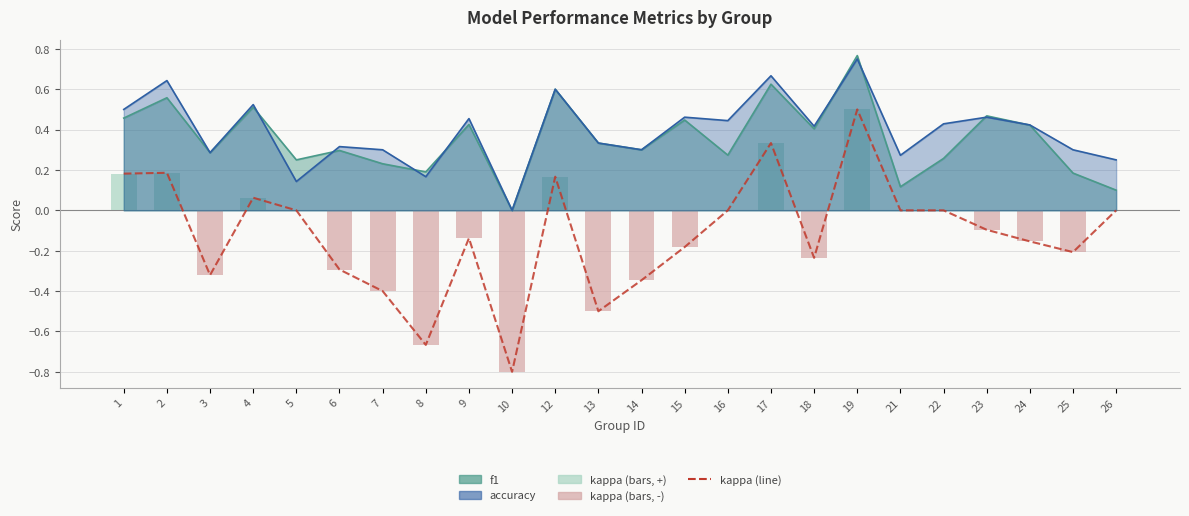

How many data points in kappa are above 0?

6